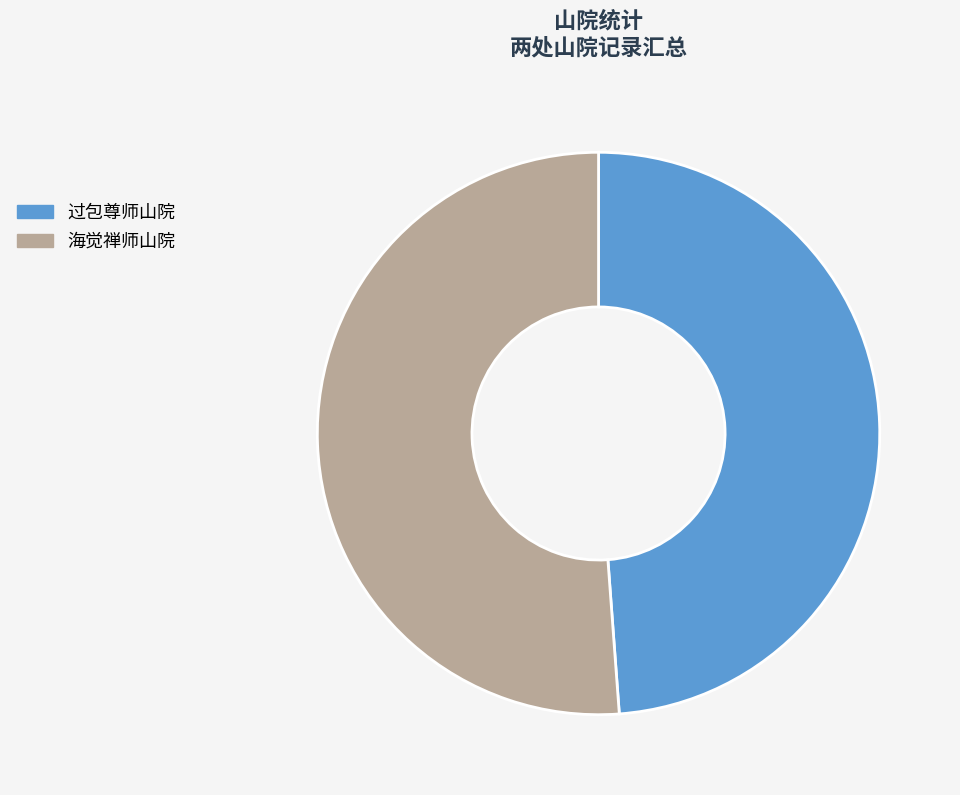

Is it true that 过包尊师山院 is 35% of the pie?

False